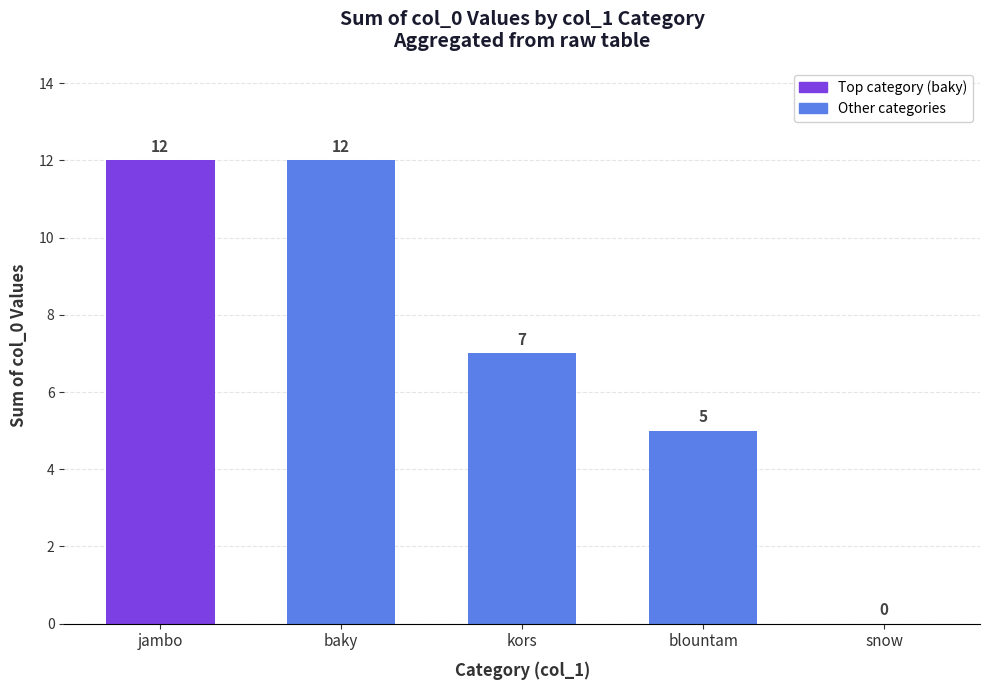

What is the approximate value at jambo?

12